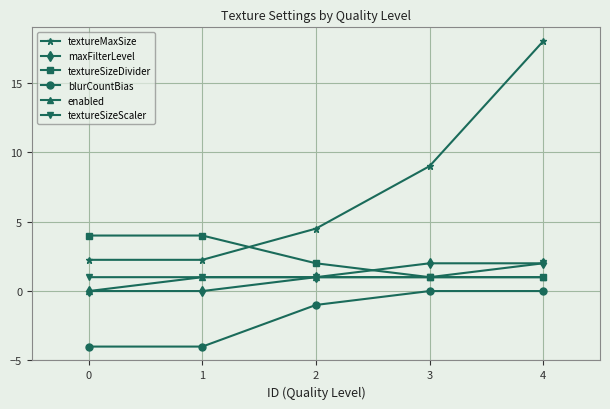

Which series has the largest range (max minus min)?

textureMaxSize